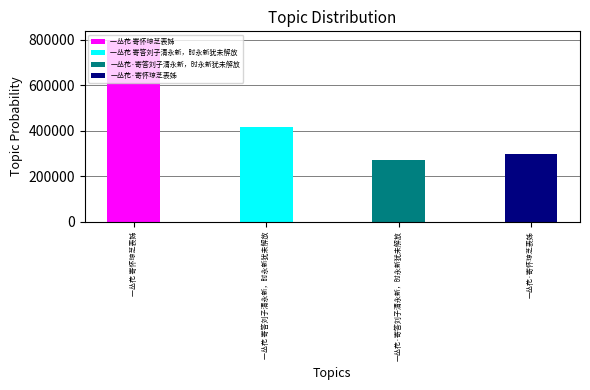

Rank the categories by value from lowest to highest.

一丛花·寄答刘子清永新，时永新犹未解放, 一丛花·寄怀琼芝表姊, 一丛花 寄答刘子清永新，时永新犹未解放, 一丛花 寄怀琼芝表姊